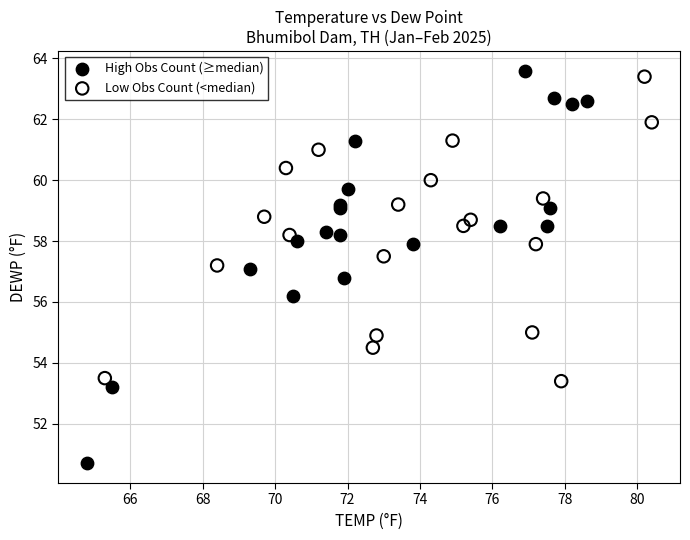

Which series reaches the minimum Y coordinate?

High Obs Count (≥median)